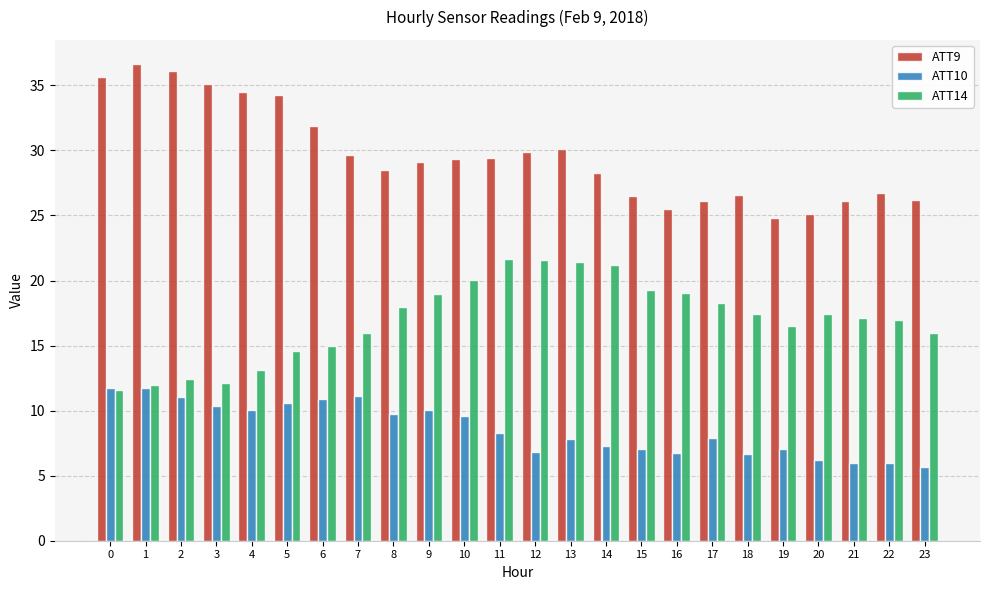

What is the total value across all series at 0?

59.0